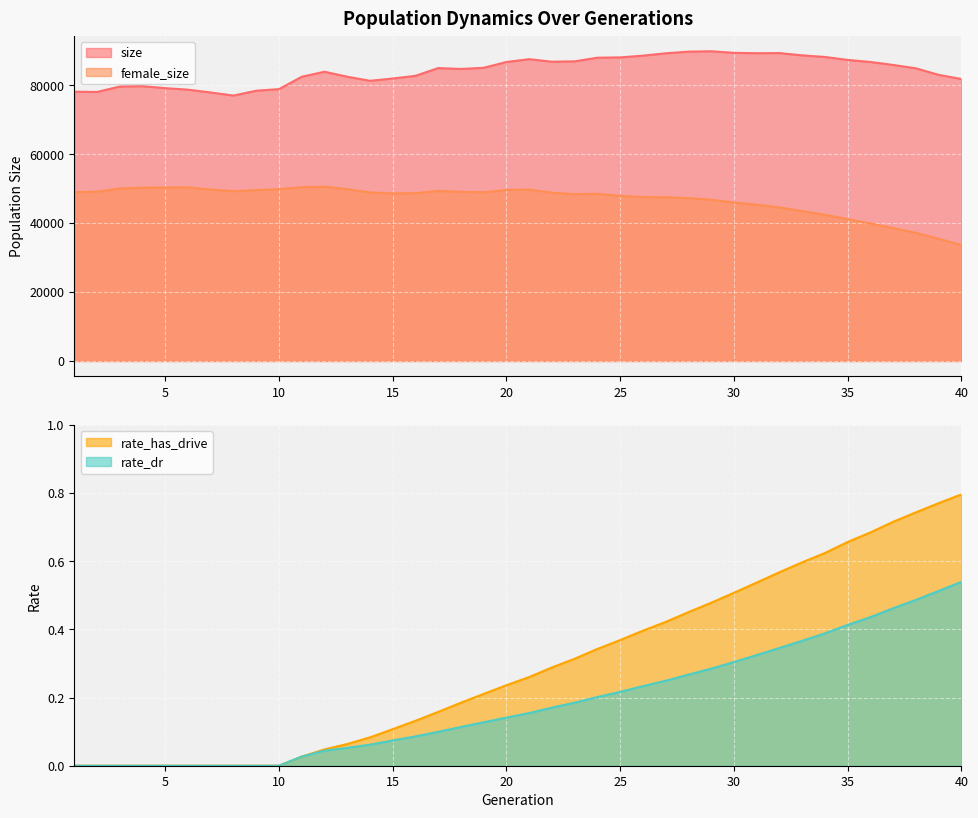

How many values in rate_has_drive are above zero?

30